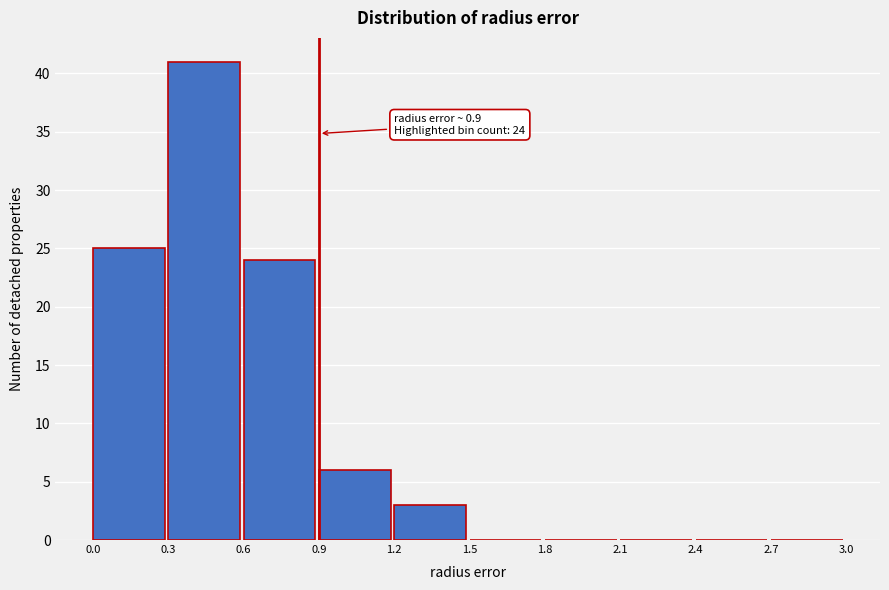

Over which range of the x-axis is the bar tallest?

0.3 to 0.6